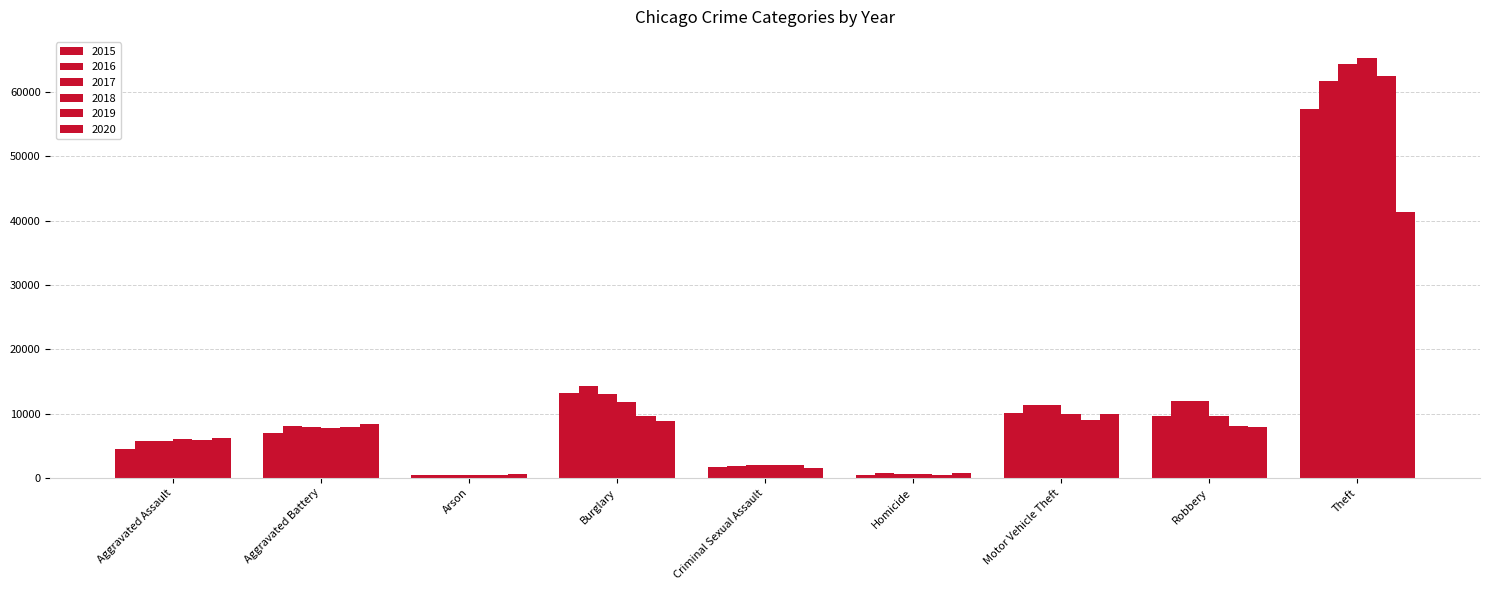

What is the difference between the highest and lowest values at Homicide?

291